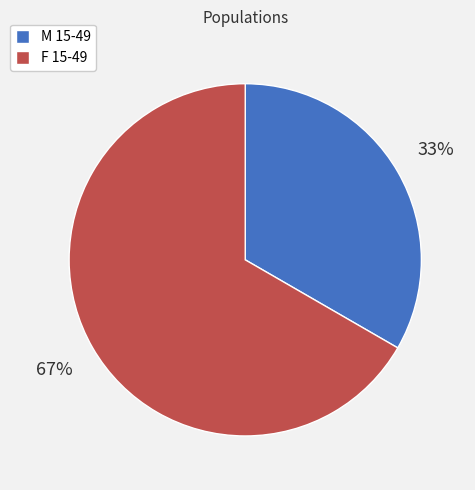

What is the largest slice in the pie chart?

F 15-49